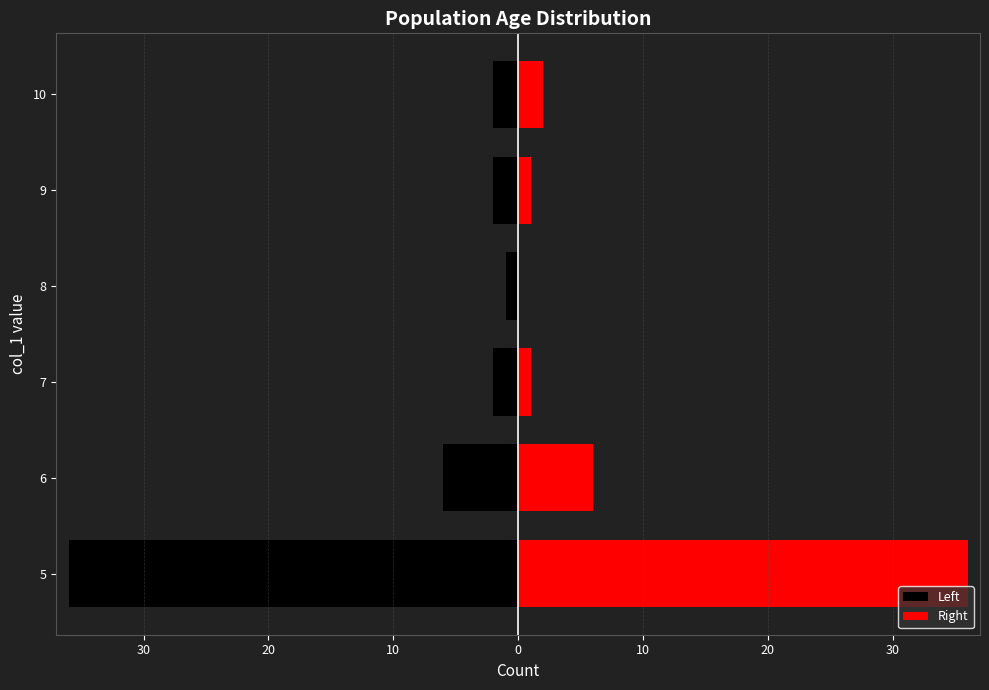

Rank the series by their maximum value, from lowest to highest.

Left, Right